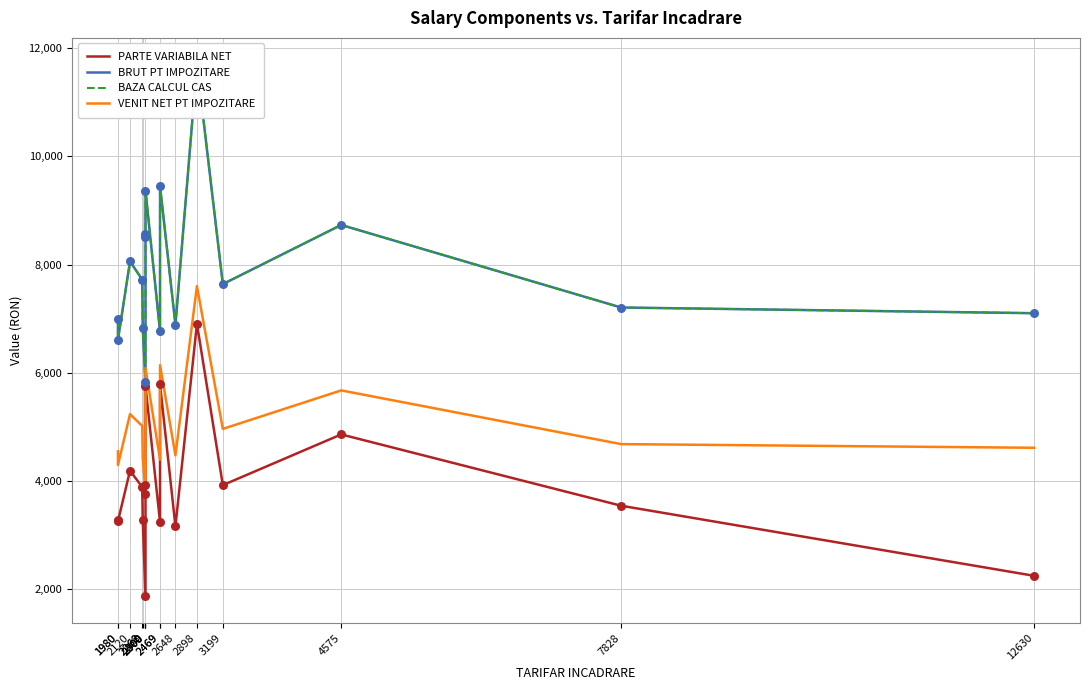

At which category is the sum across all series the highest?

2898